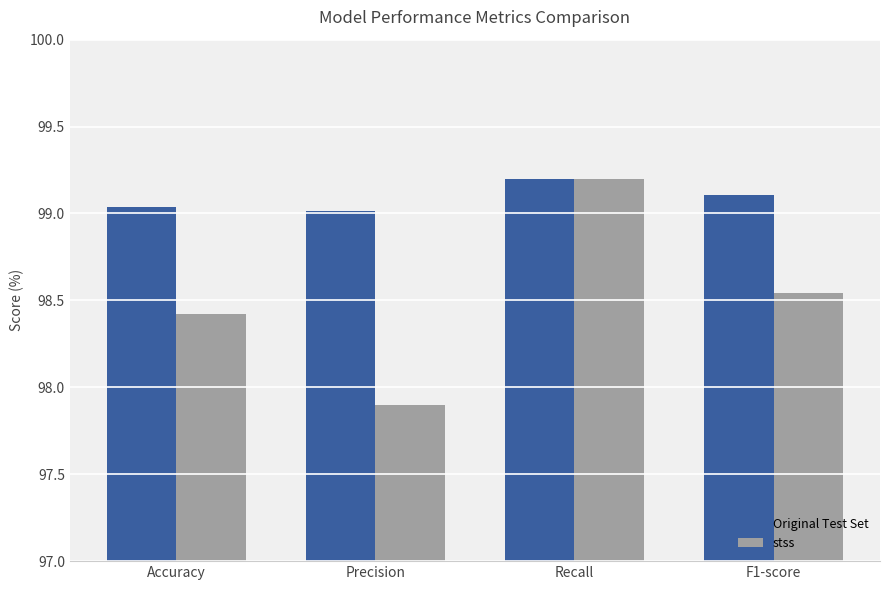

Is the value of stss at Recall greater than the value of Original Test Set at Precision?

Yes